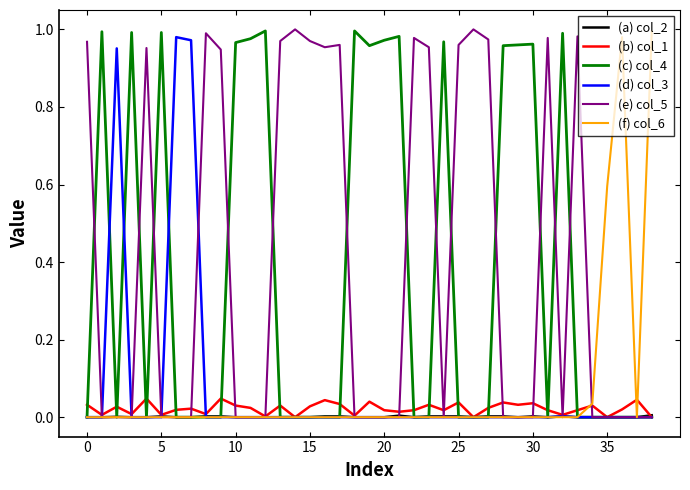

Does the chart display data point markers on the line(s)?

No